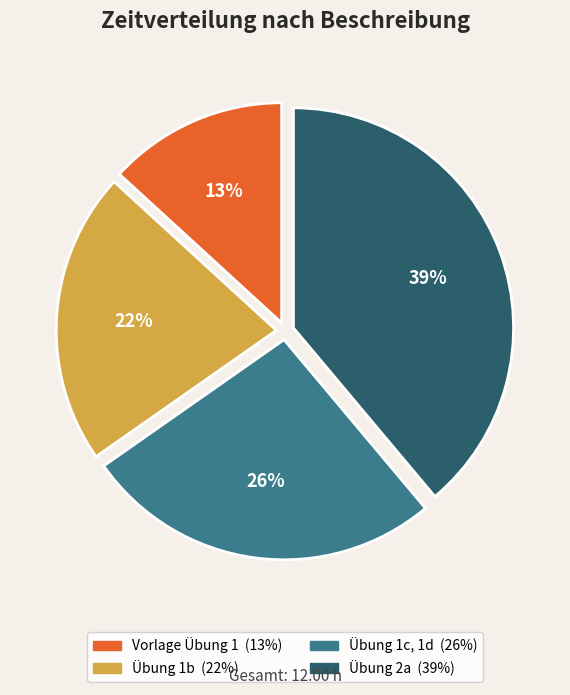

True or false: Vorlage Übung 1 accounts for 25% of the total.

False